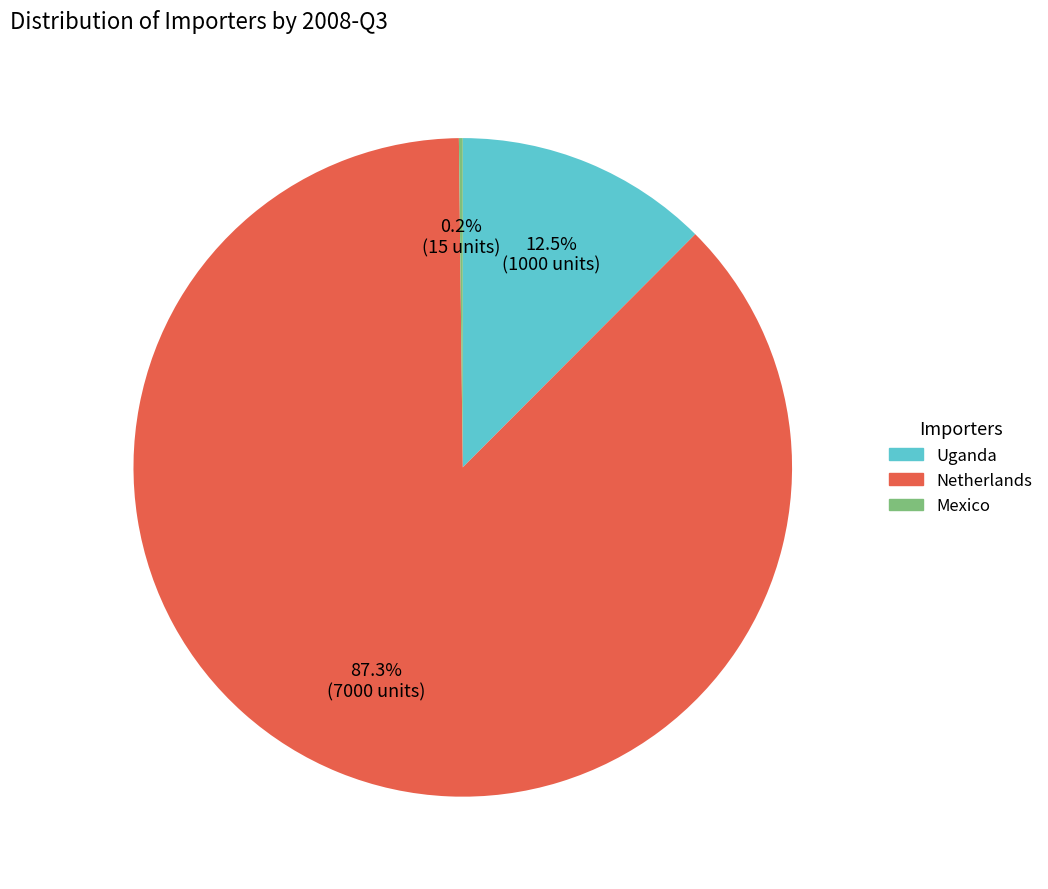

Does any single category account for the majority?

Yes